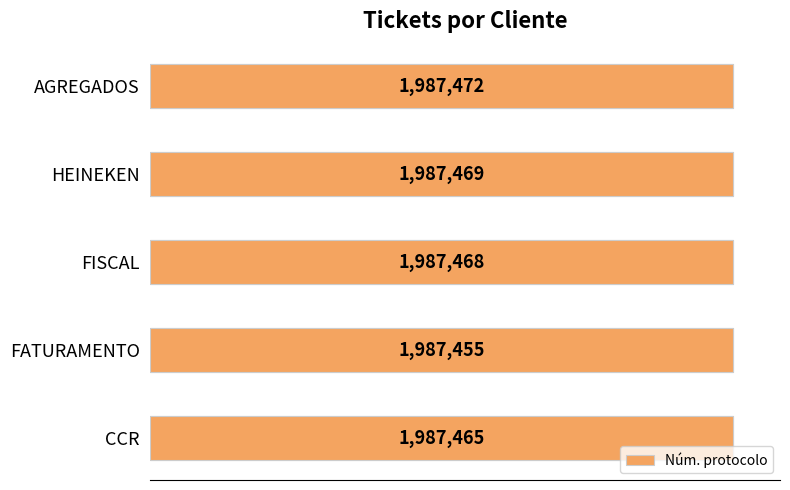

What is the sum of the values at HEINEKEN and FATURAMENTO?

3974924